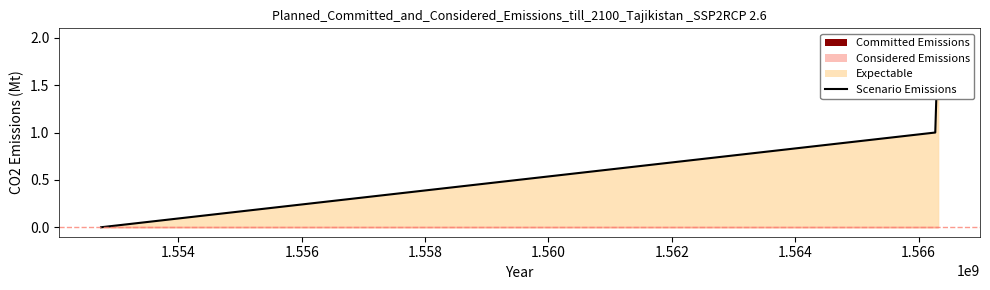

Reading right to left, what are all the values shown in this chart?

2	1	0